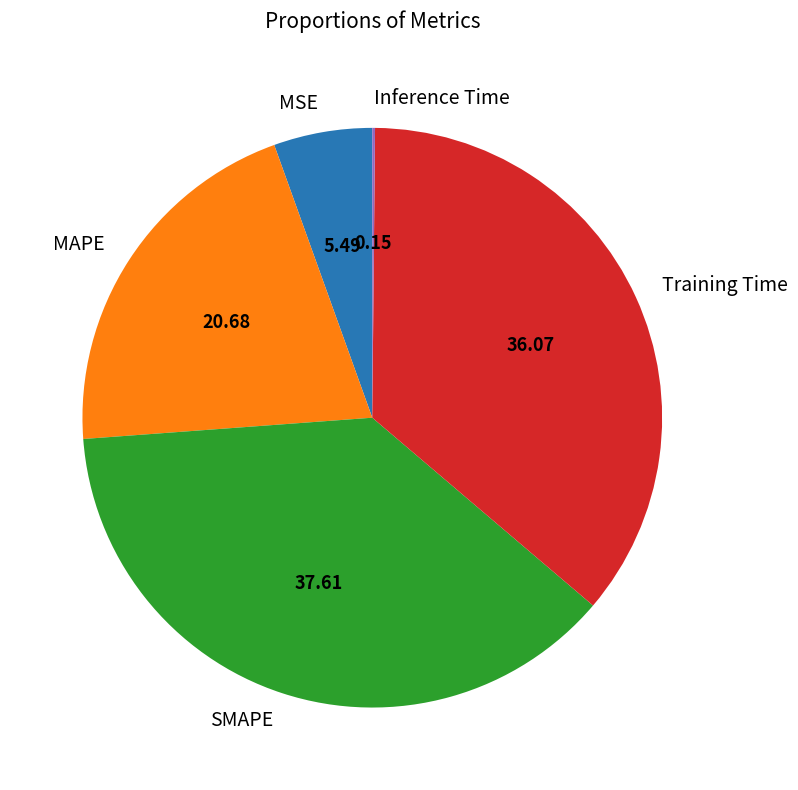

True or false: MAPE accounts for 8% of the total.

False